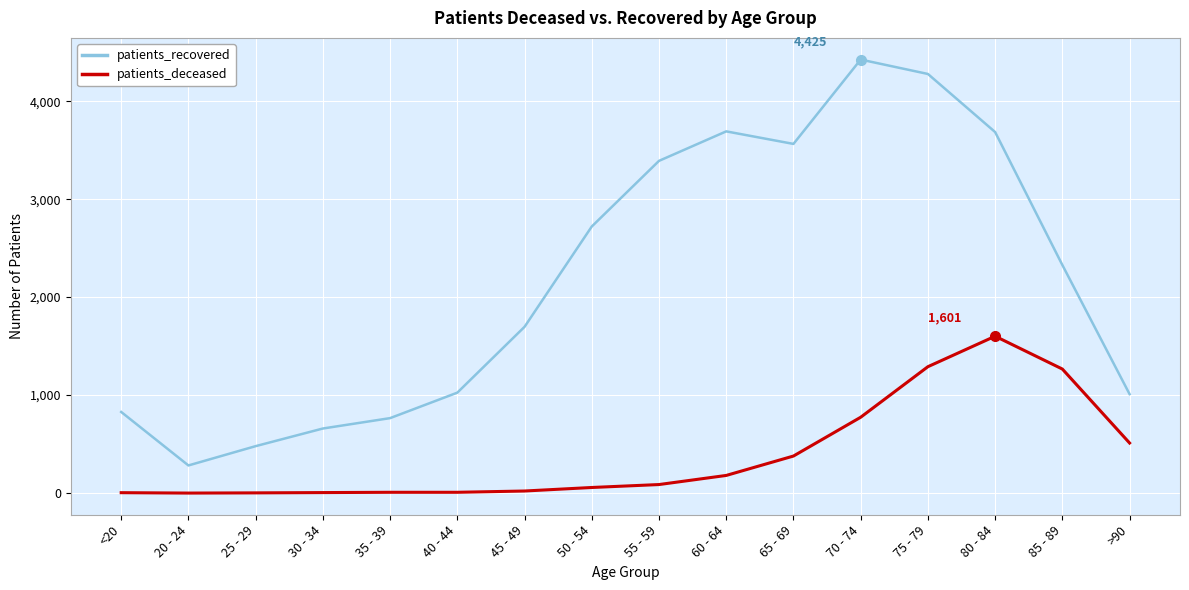

At which category is the sum across all series the highest?

75 - 79